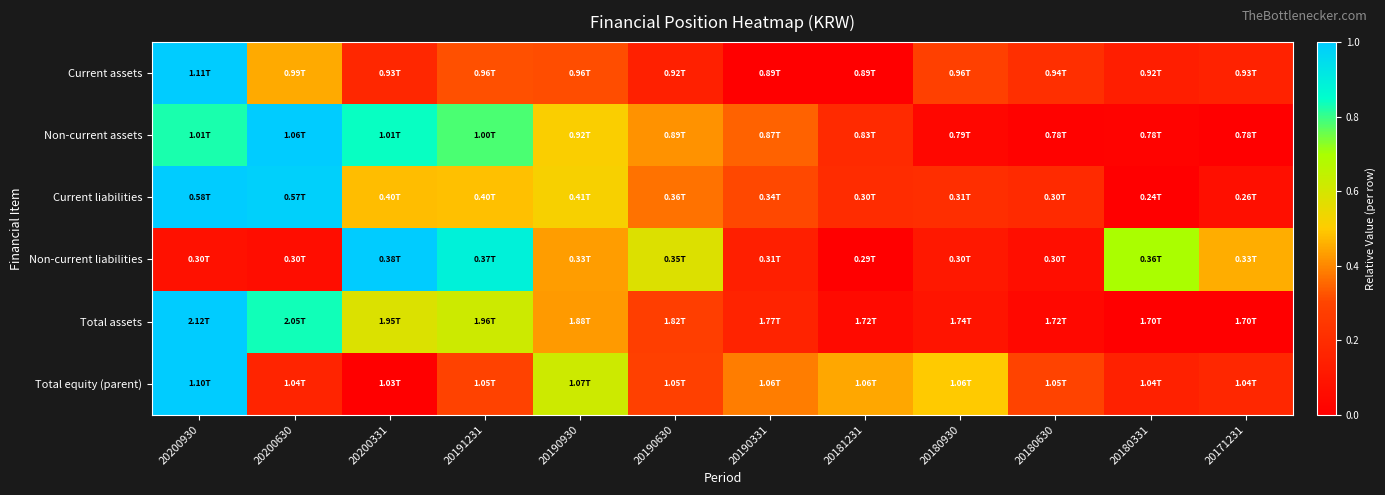

Reading left to right, what are all the values shown in this chart?

Current assets: 20200930=1.0	20200630=0.5	20200331=0.2	20191231=0.3	20190930=0.3	20190630=0.1	20190331=0.0	20181231=0.0	20180930=0.3	20180630=0.2	20180331=0.1	20171231=0.2
Non-current assets: 20200930=0.8	20200630=1.0	20200331=0.8	20191231=0.8	20190930=0.5	20190630=0.4	20190331=0.3	20181231=0.2	20180930=0.0	20180630=0.0	20180331=0.0	20171231=0.0
Current liabilities: 20200930=1.0	20200630=1.0	20200331=0.5	20191231=0.5	20190930=0.5	20190630=0.4	20190331=0.3	20181231=0.2	20180930=0.2	20180630=0.2	20180331=0.0	20171231=0.1
Non-current liabilities: 20200930=0.1	20200630=0.1	20200331=1.0	20191231=0.9	20190930=0.4	20190630=0.6	20190331=0.1	20181231=0.0	20180930=0.1	20180630=0.1	20180331=0.7	20171231=0.5
Total assets: 20200930=1.0	20200630=0.8	20200331=0.6	20191231=0.6	20190930=0.4	20190630=0.3	20190331=0.2	20181231=0.0	20180930=0.1	20180630=0.0	20180331=0.0	20171231=0.0
Total equity (parent): 20200930=1.0	20200630=0.2	20200331=0.0	20191231=0.3	20190930=0.6	20190630=0.3	20190331=0.4	20181231=0.4	20180930=0.5	20180630=0.3	20180331=0.2	20171231=0.2